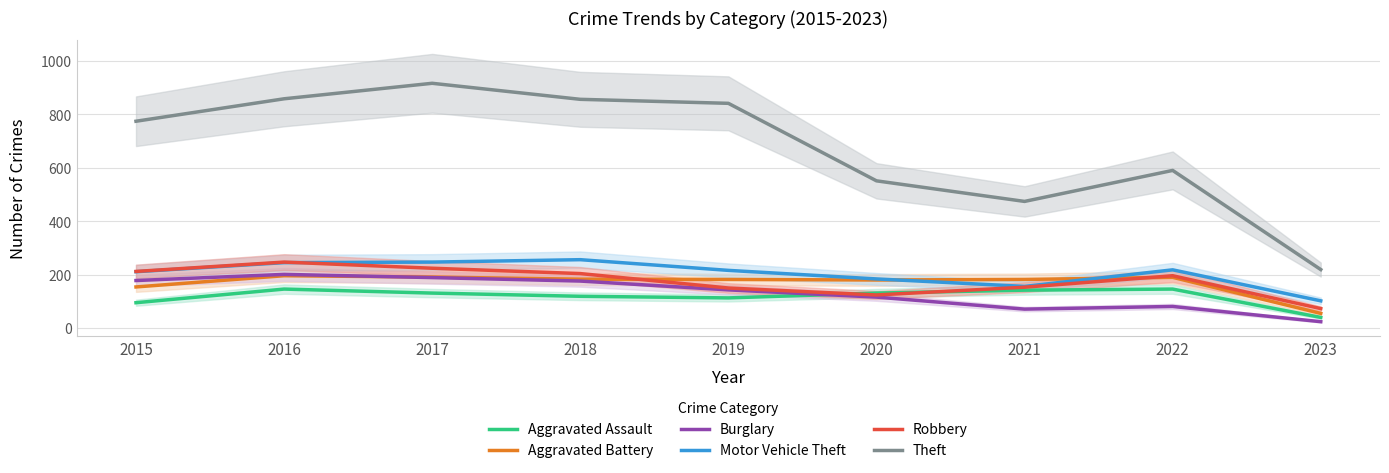

True or false: Theft has more than 0 points higher than both neighbors.

True